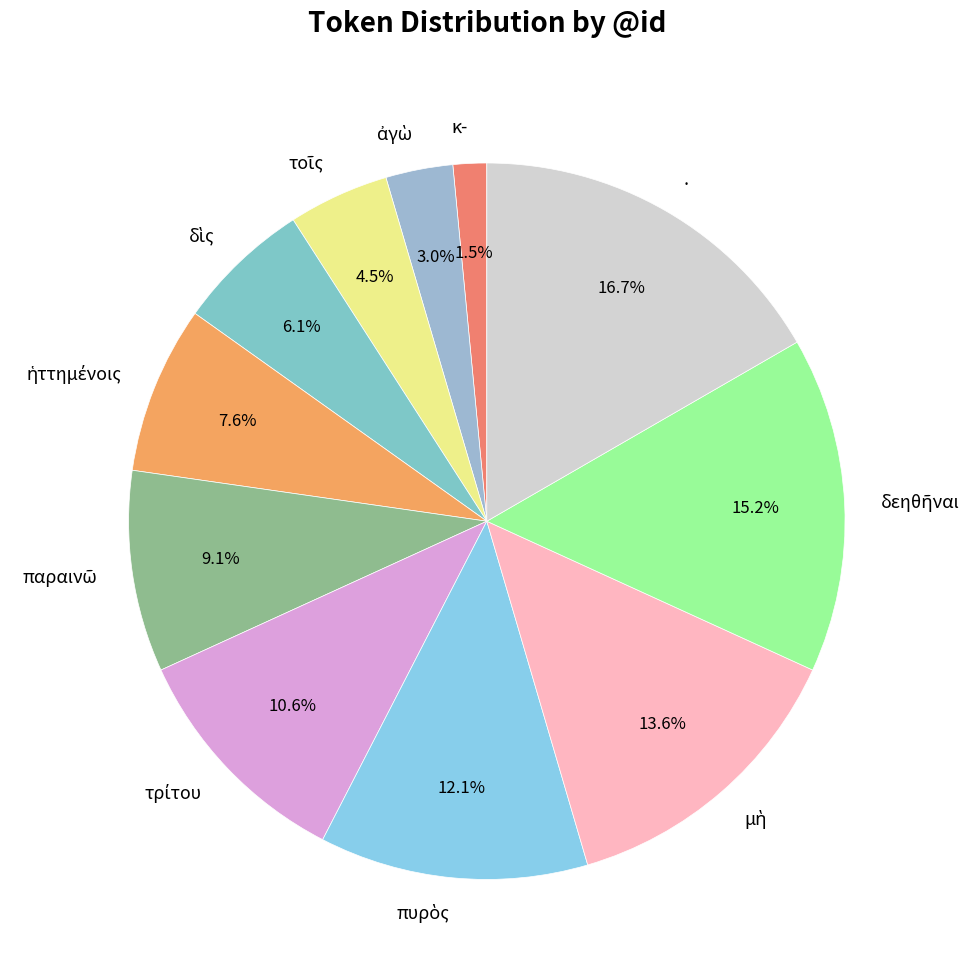

What portion of the pie excludes κ-?

98.5%